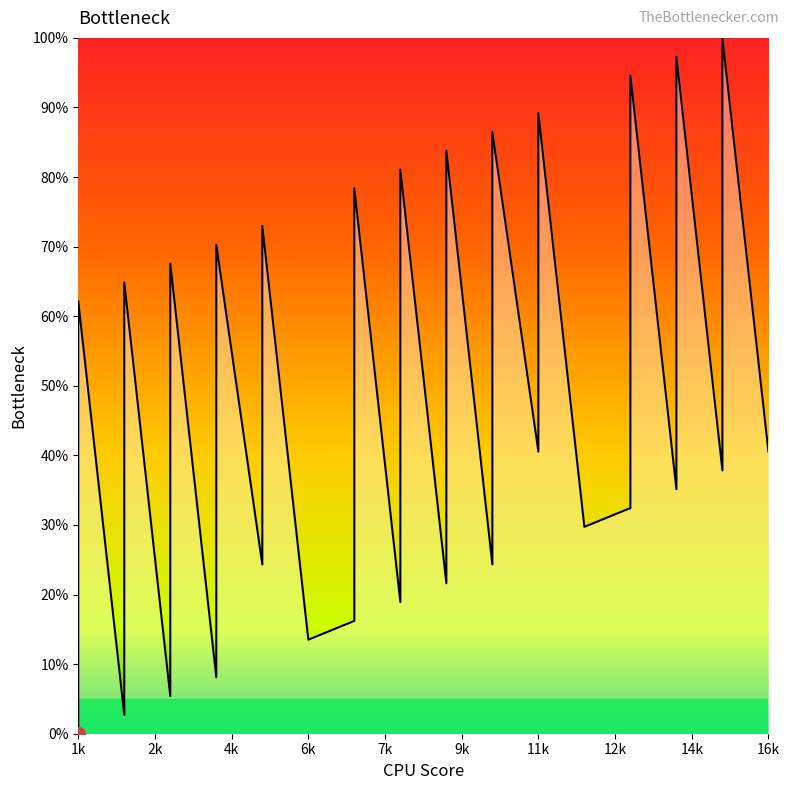

What is the change in value from 4 to 15?

-32.4